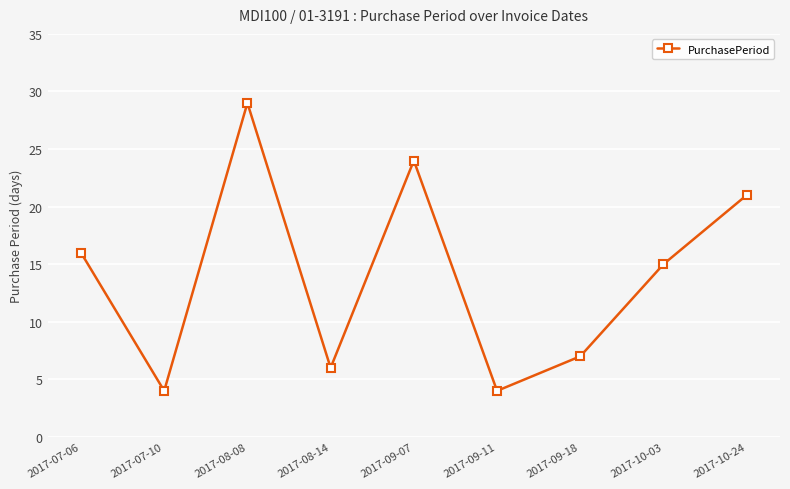

Reading left to right, extract all data points from this chart.

16	4	29	6	24	4	7	15	21